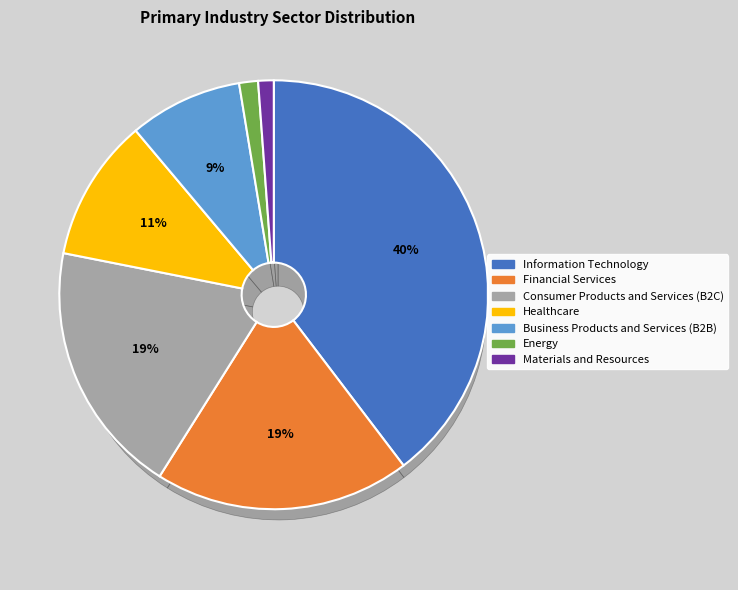

What is the ratio of the value at Energy to the value at Materials and Resources?

1.2